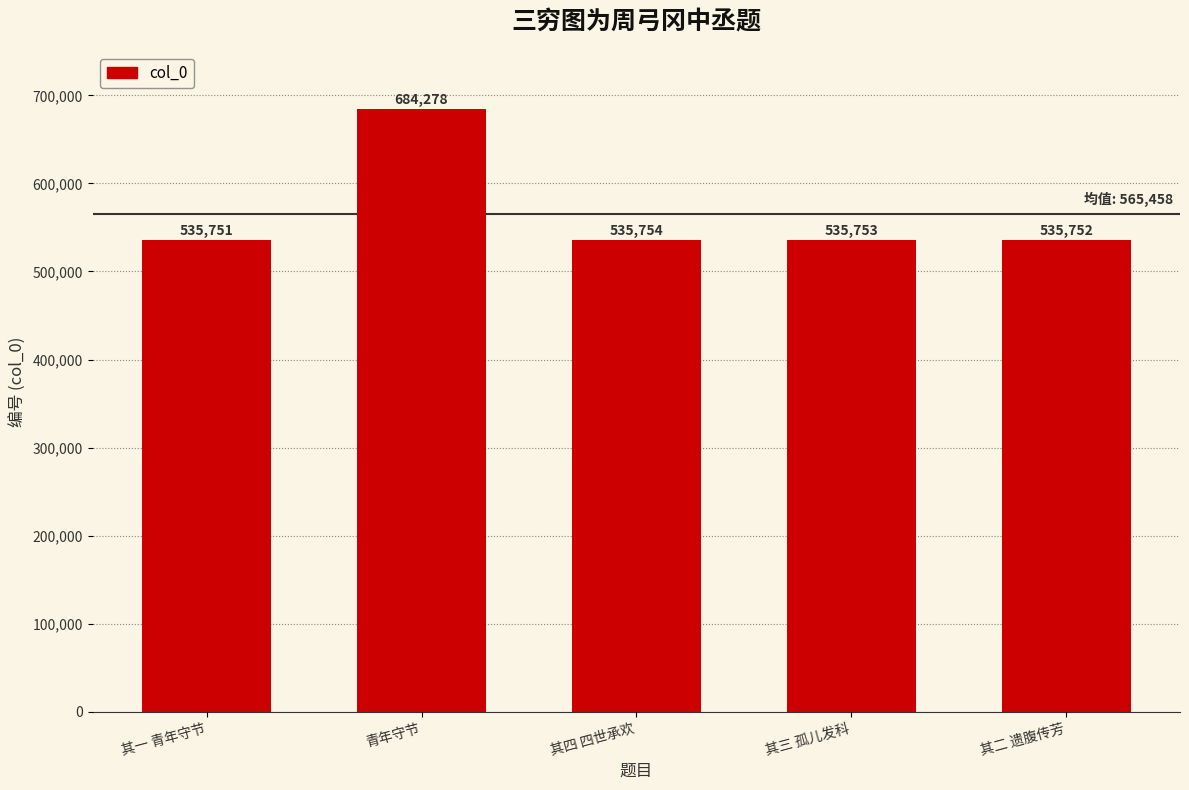

Approximately how many times larger is the value at 其二 遗腹传芳 compared to 其一 青年守节?

1.0